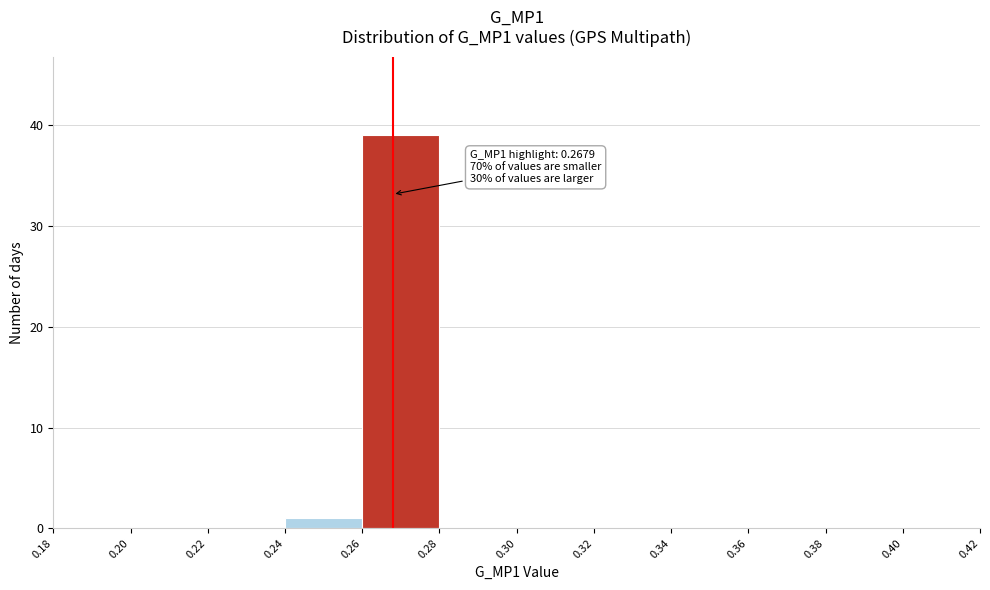

Over which range of the x-axis is the bar tallest?

0.26 to 0.28